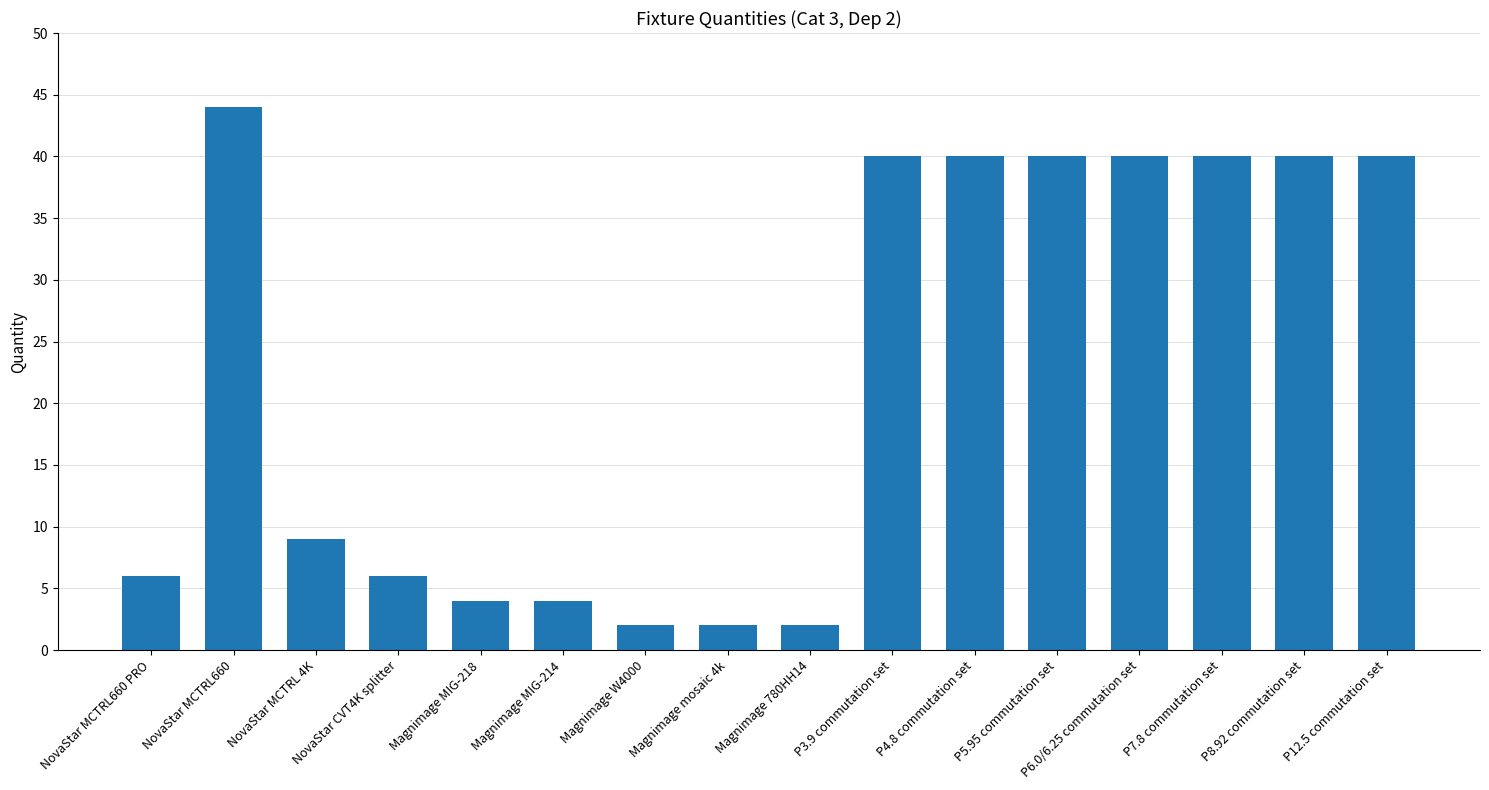

At which label does the data first exceed 40?

NovaStar MCTRL660